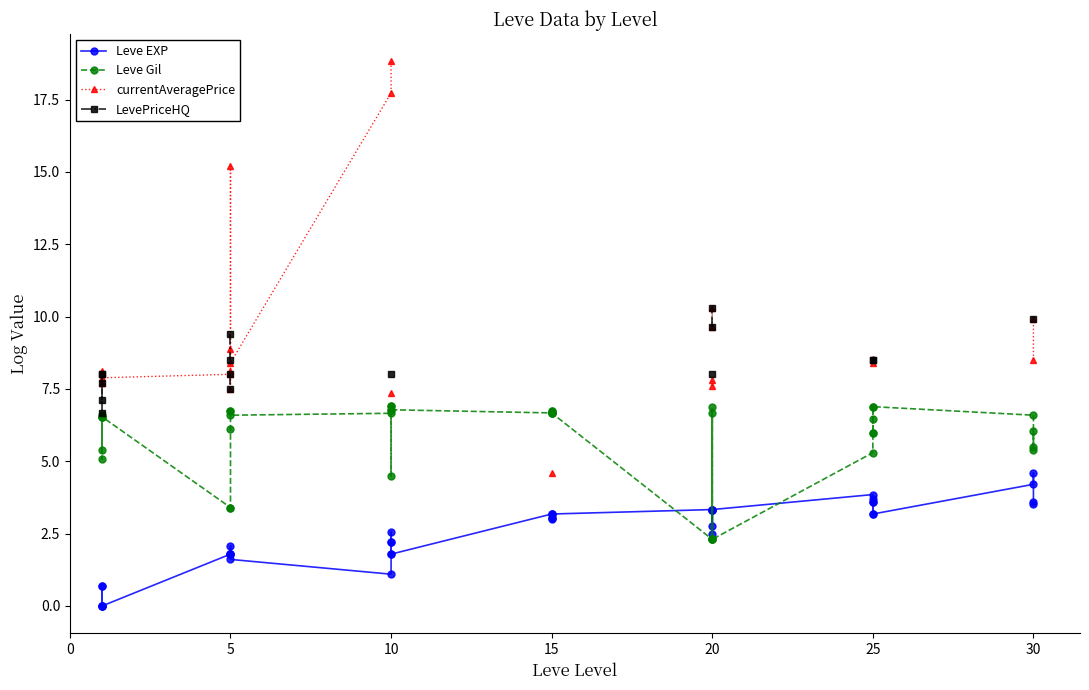

The currentAveragePrice series shows nan at 18. True or false?

False